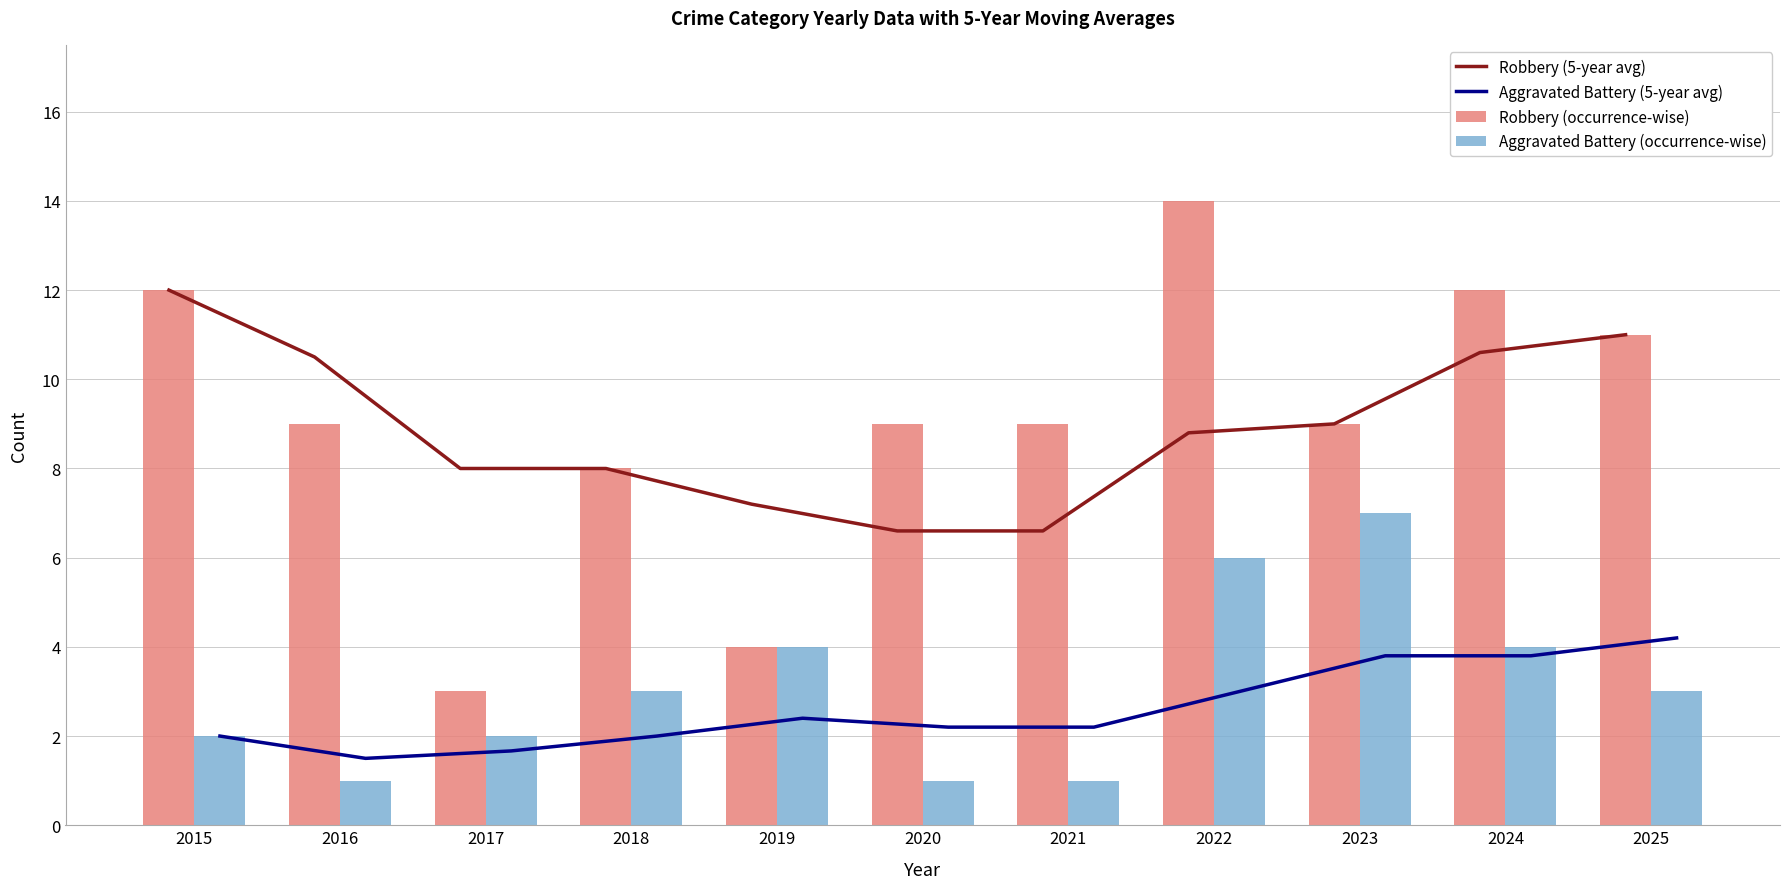

Reading left to right, list all the values displayed in this chart.

Robbery (5-year avg): 12.0	10.5	8.0	8.0	7.2	6.6	6.6	8.8	9.0	10.6	11.0
Aggravated Battery (5-year avg): 2.0	1.5	1.7	2.0	2.4	2.2	2.2	3.0	3.8	3.8	4.2
Robbery (occurrence-wise): 12.0	9.0	3.0	8.0	4.0	9.0	9.0	14.0	9.0	12.0	11.0
Aggravated Battery (occurrence-wise): 2.0	1.0	2.0	3.0	4.0	1.0	1.0	6.0	7.0	4.0	3.0